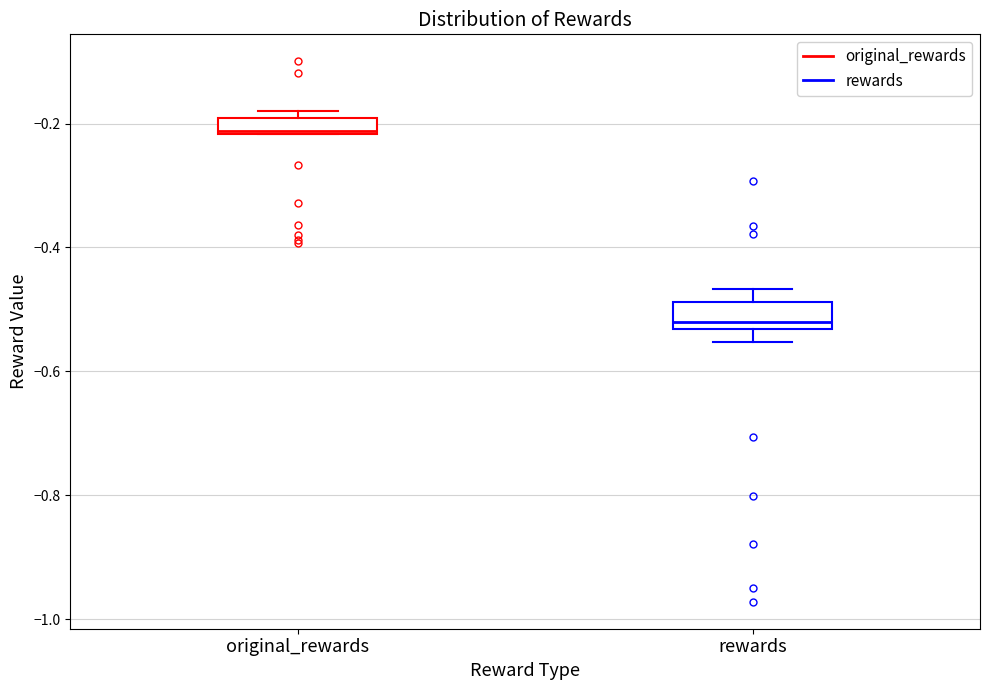

Which box has the lowest median line?

rewards